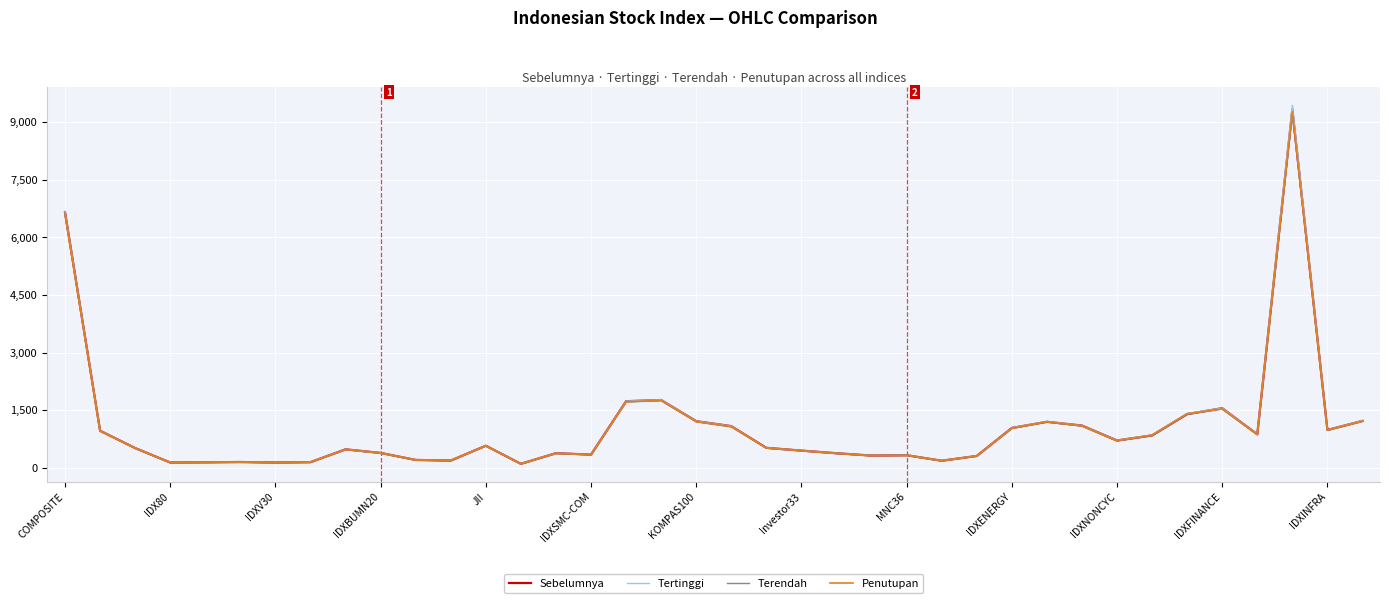

True or false: Terendah has a value of 296.3 at 25.

False